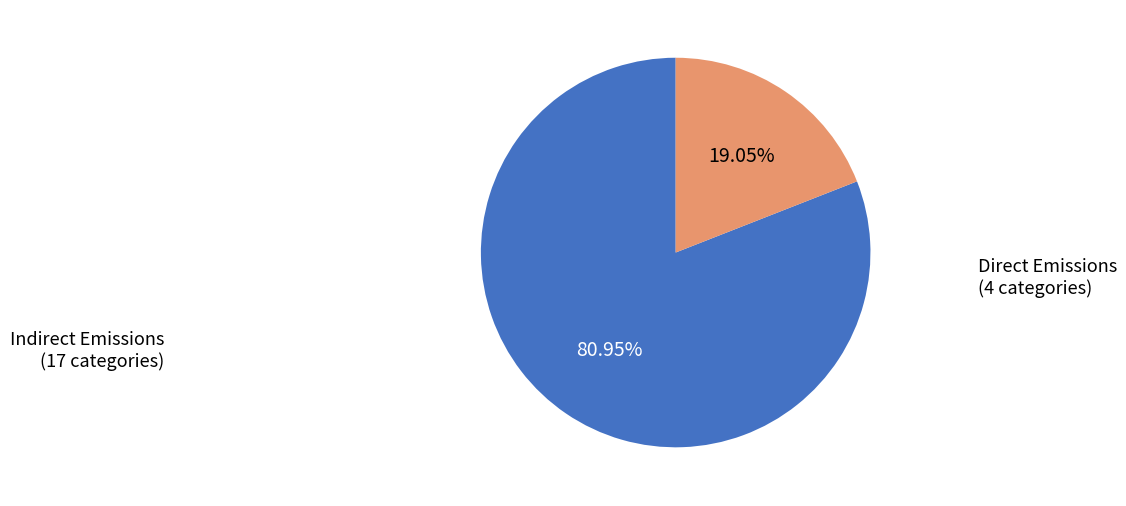

Is there any slice that represents more than half of the pie?

Yes